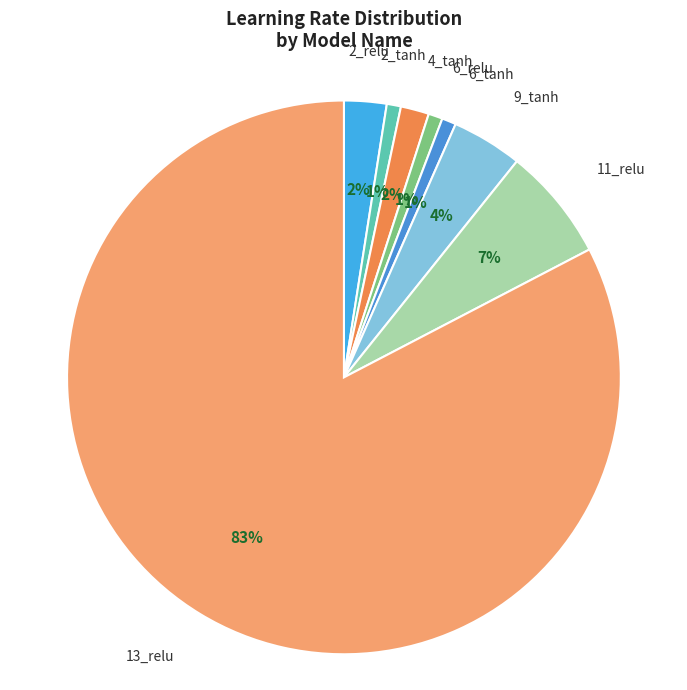

Is there any slice that represents more than half of the pie?

Yes